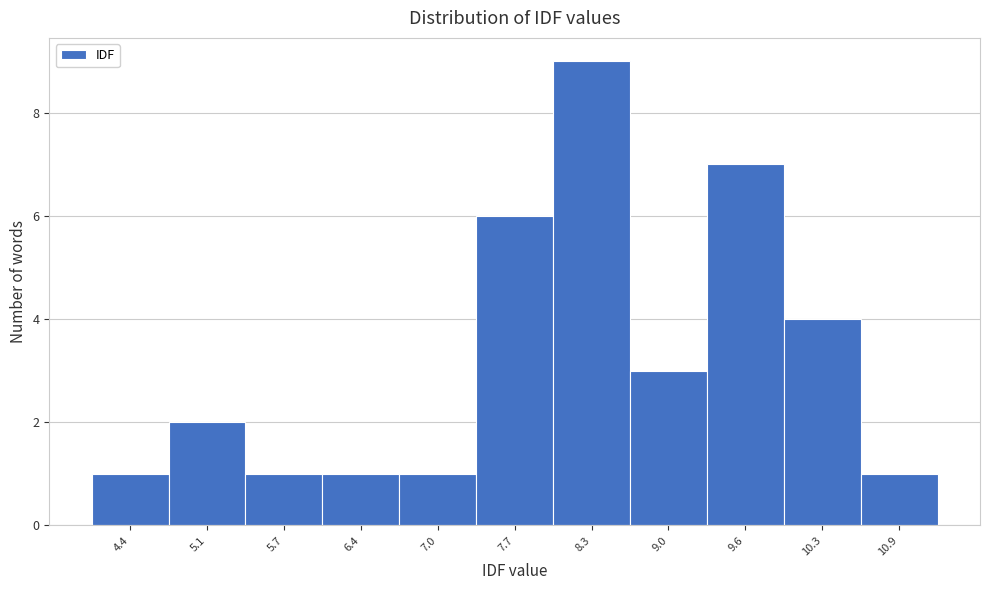

Reading left to right, list all the values displayed in this chart.

1	2	1	1	1	6	9	3	7	4	1